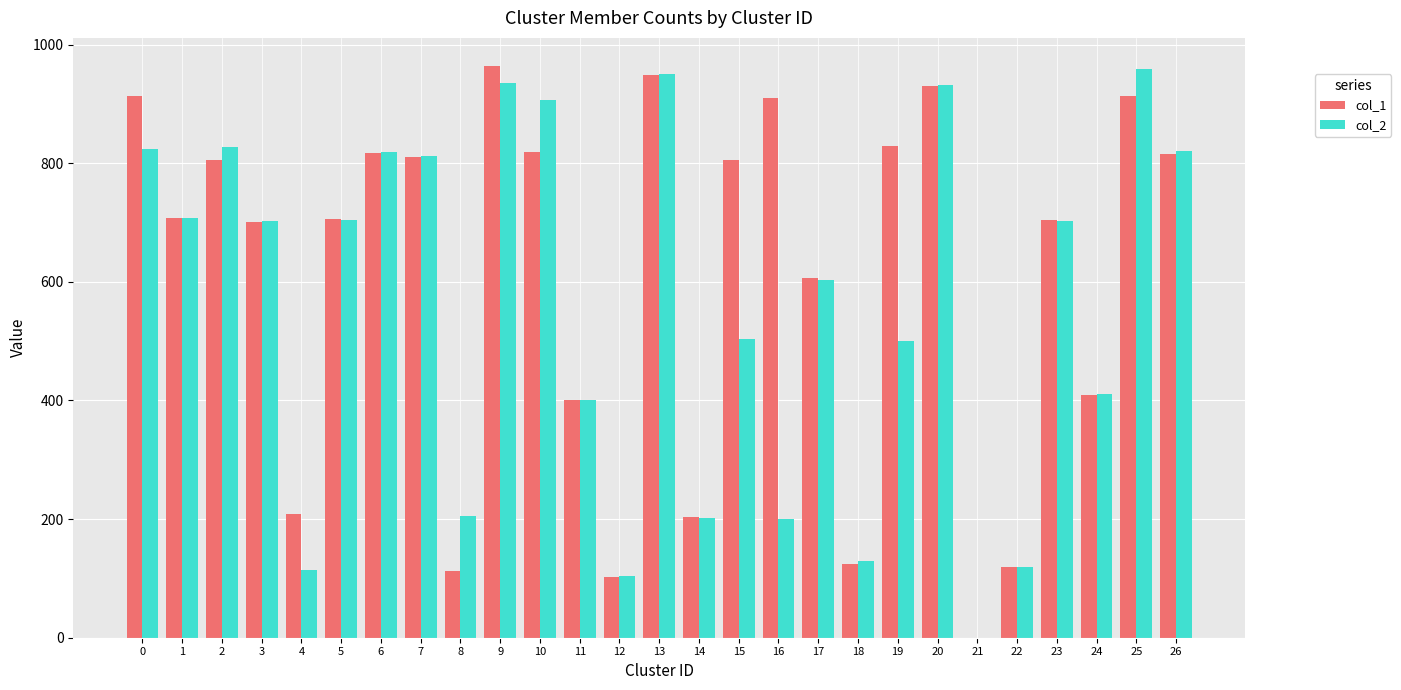

Where is col_1 nearest to the value 481?

24